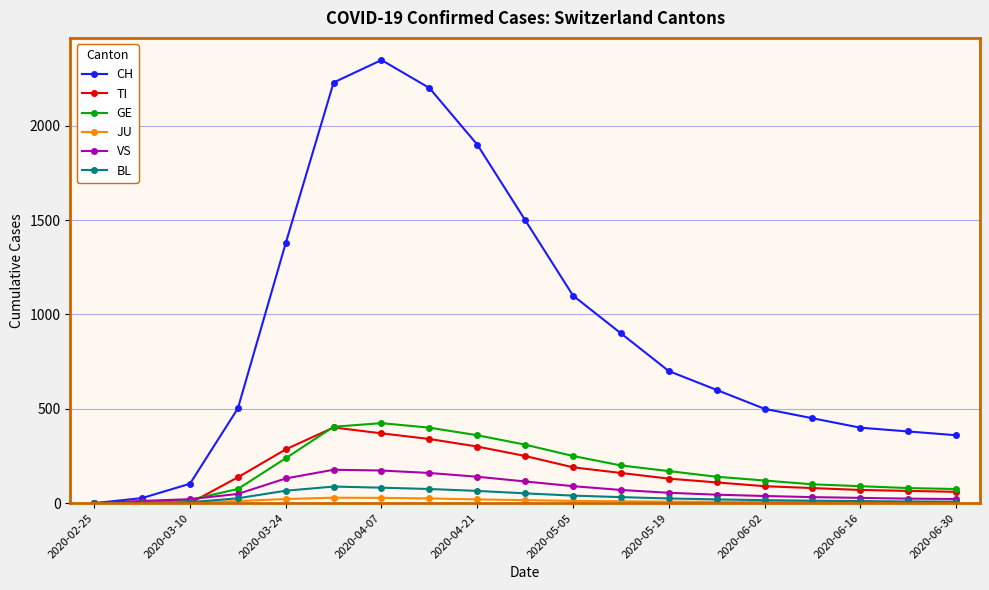

True or false: GE and TI cross at least once.

True